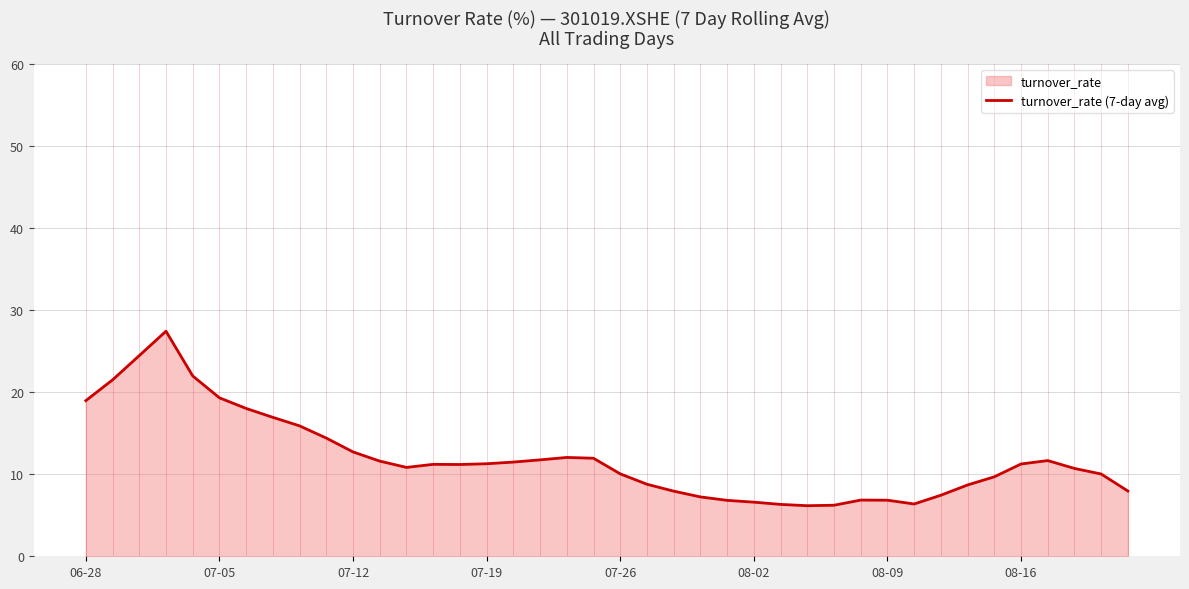

How many values exceed 11?

21